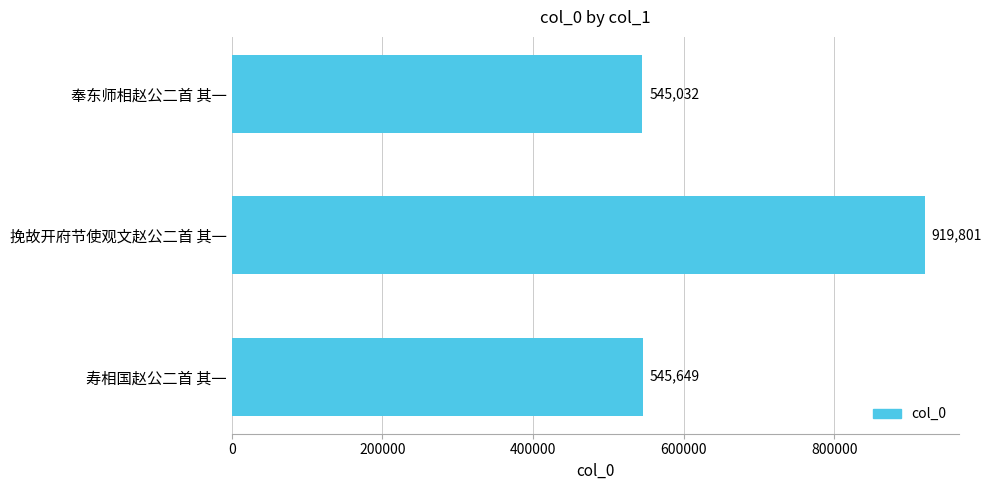

What is the difference between the maximum and minimum values?

374769